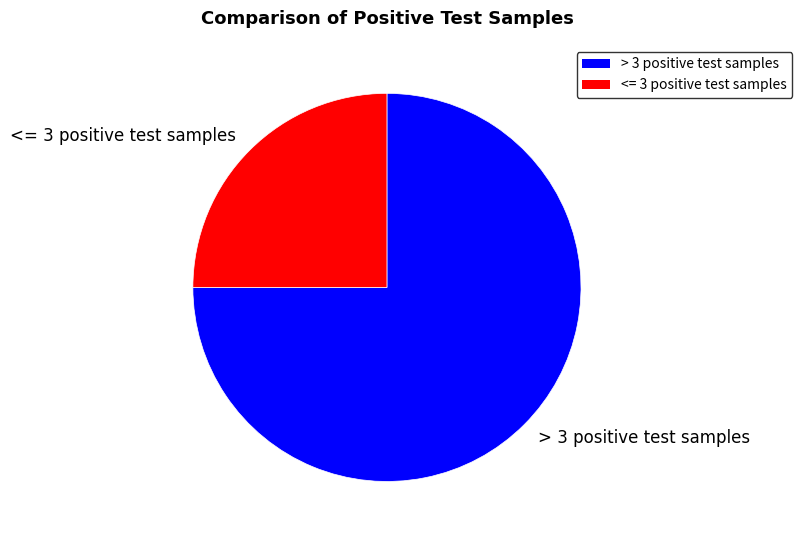

Which has a higher value, > 3 positive test samples or <= 3 positive test samples?

> 3 positive test samples